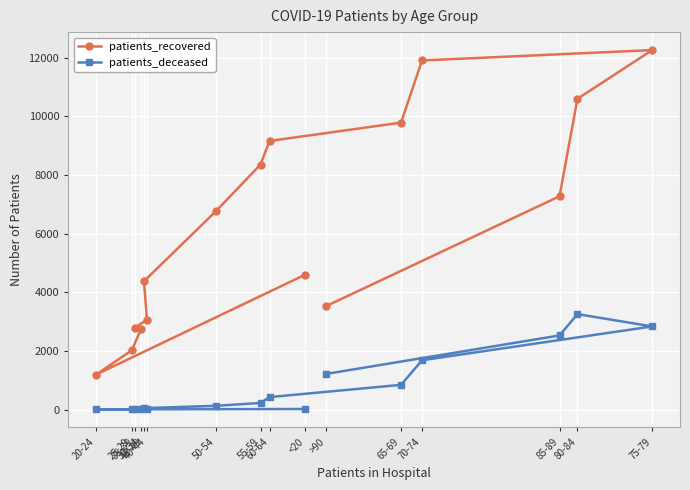

What is the label of the 5th point from the right?

65-69